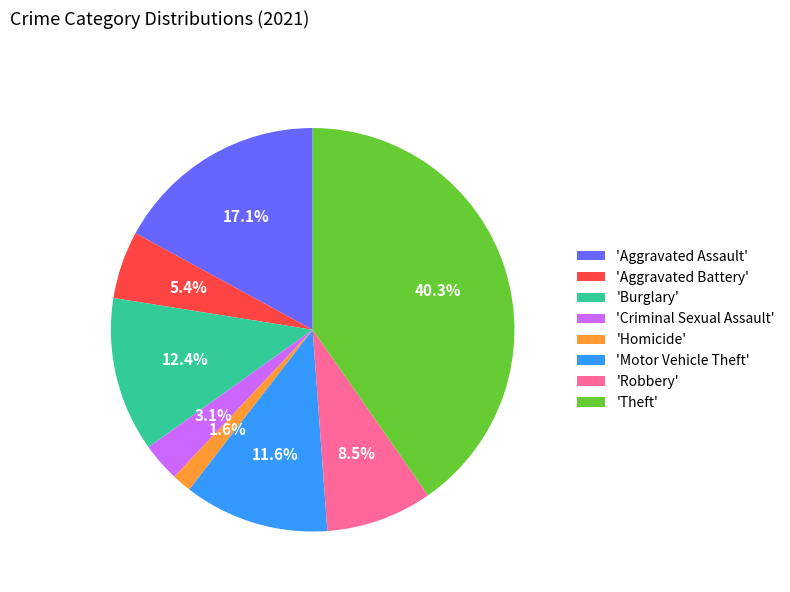

Does 'Criminal Sexual Assault' represent more than half of the total?

No